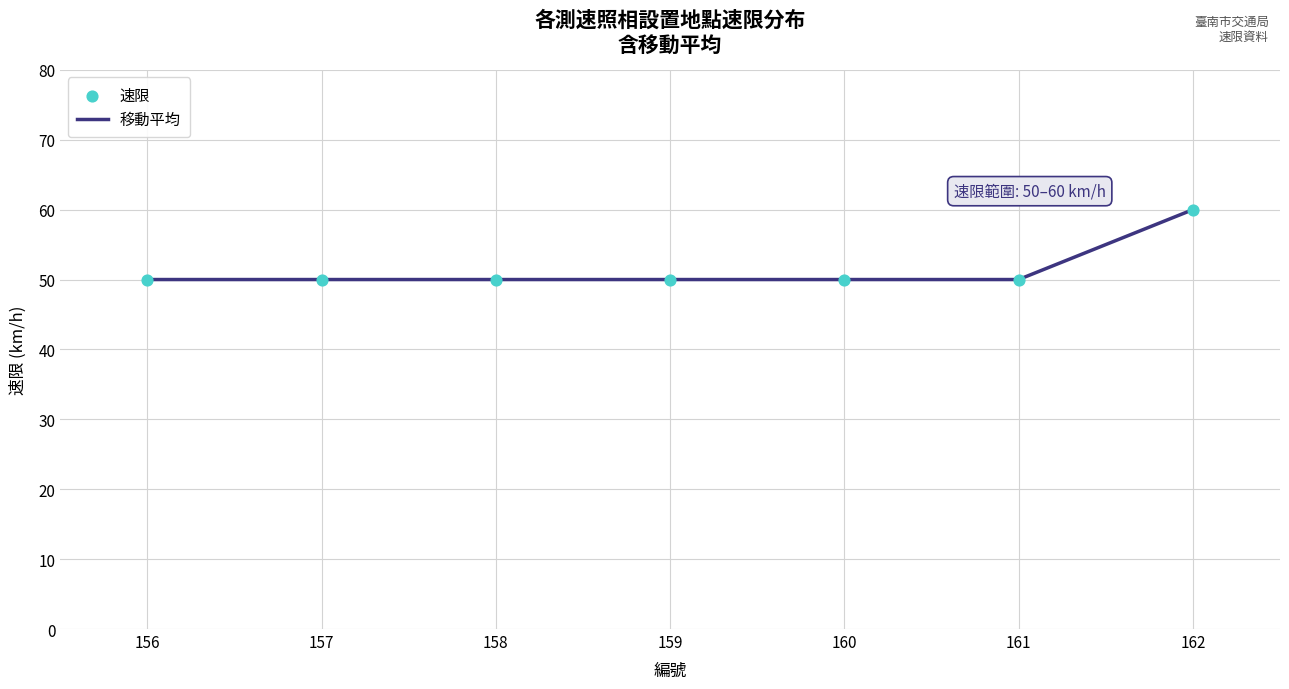

What is the sum of the values at 158 and 161?

100